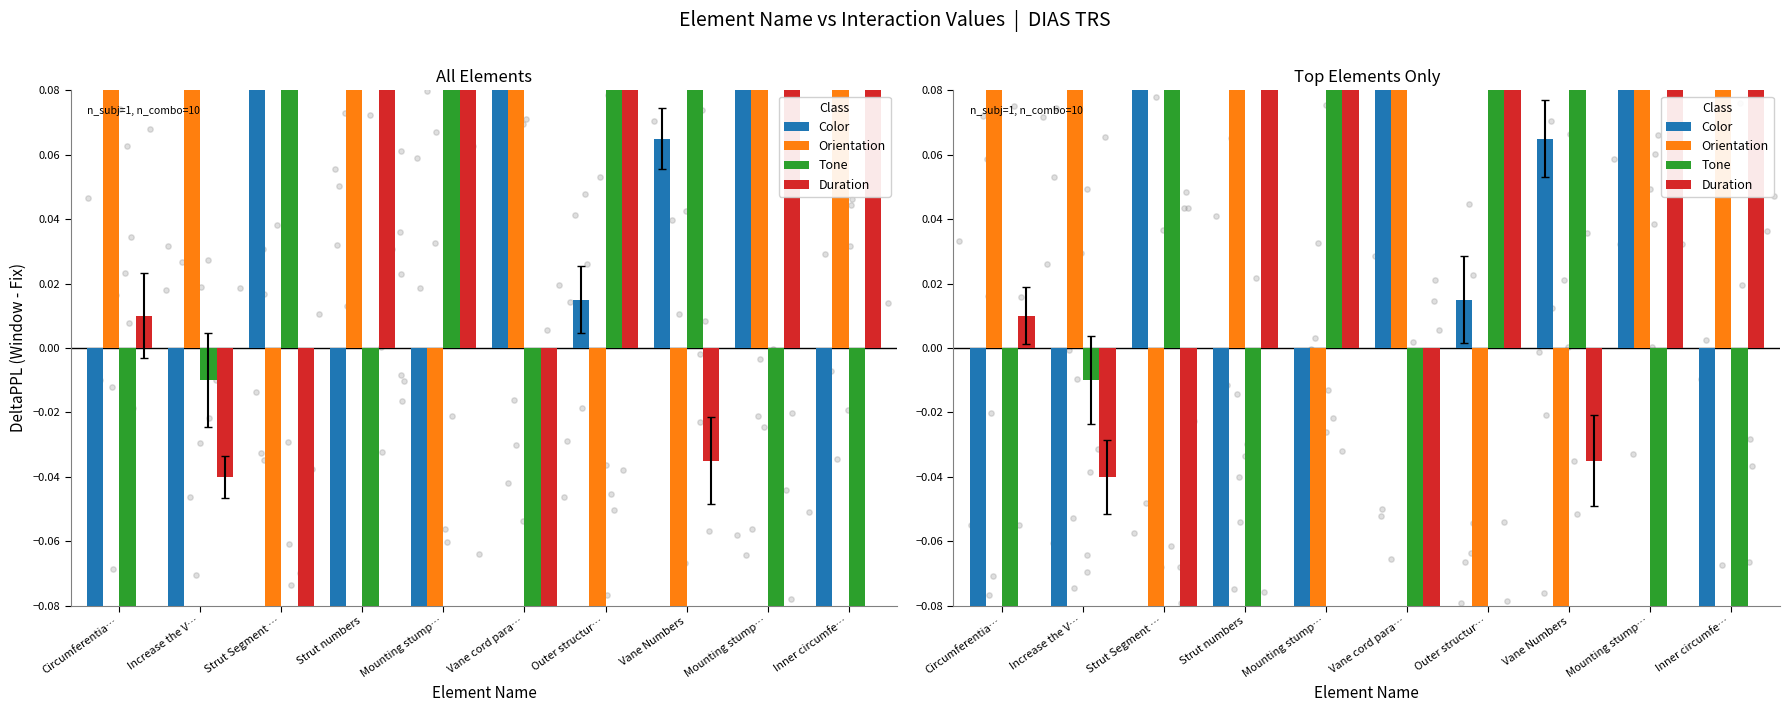

What are all the series names shown in the legend?

Color, Orientation, Tone, Duration